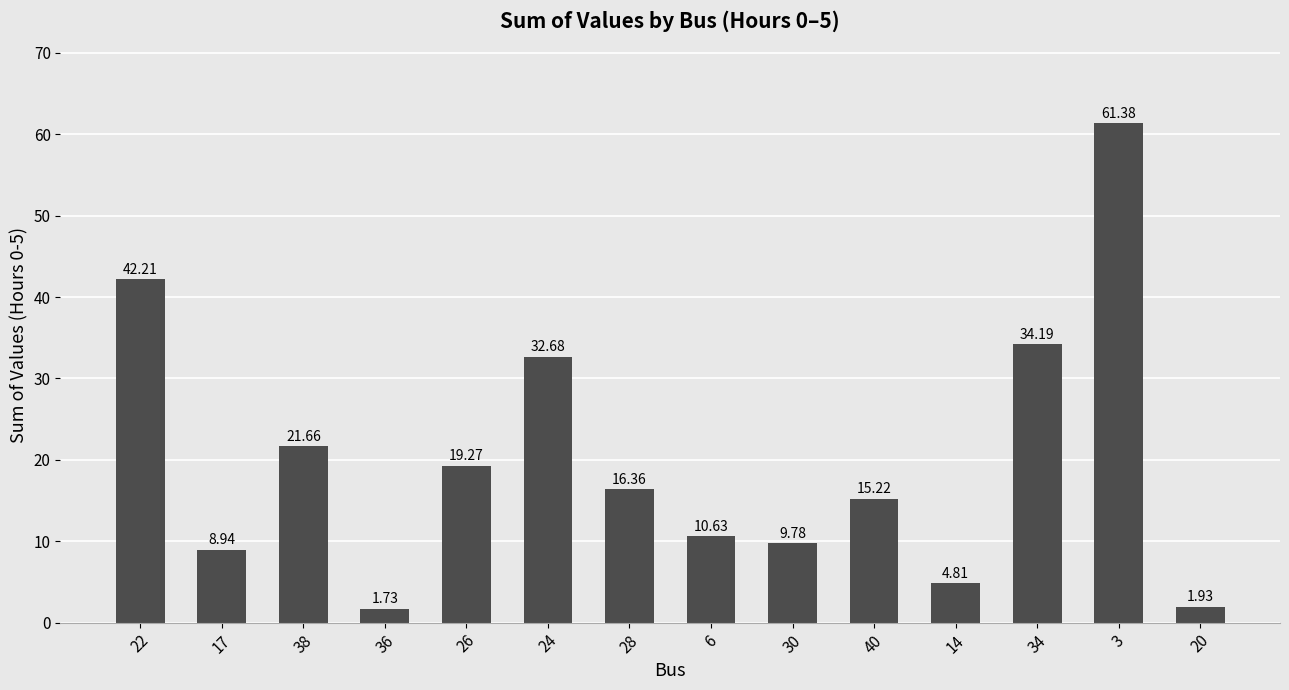

What is the difference between the values at 38 and 3?

39.7